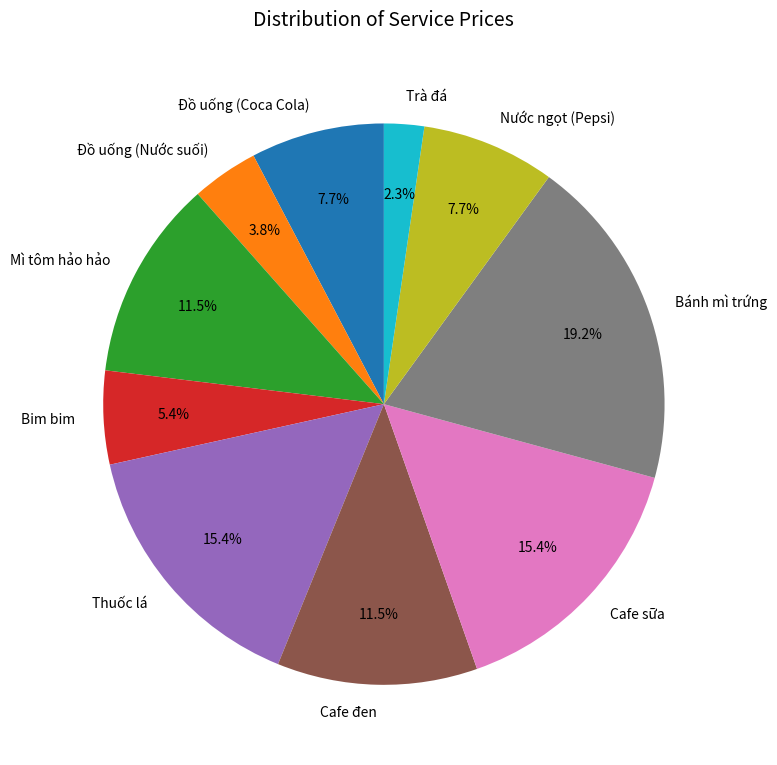

What is the smallest slice in the pie chart?

Trà đá